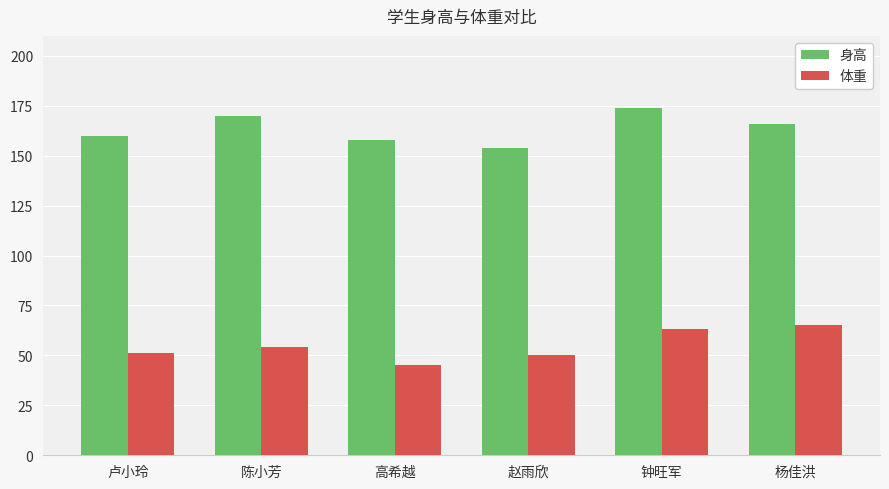

Rank the series by their average value, from highest to lowest.

身高, 体重